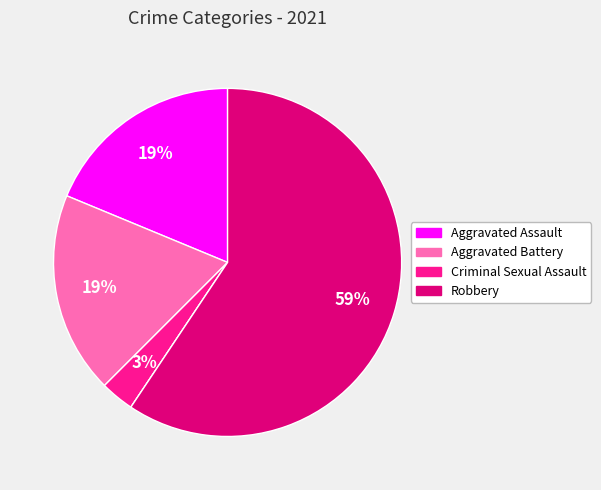

Count the number of slices in the pie.

5